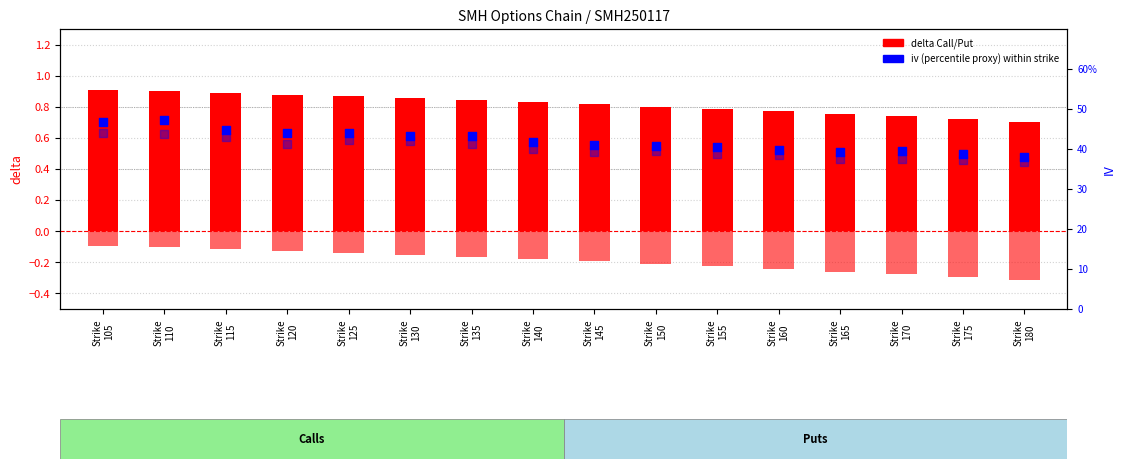

At how many categories does at least one series exceed 0?

16